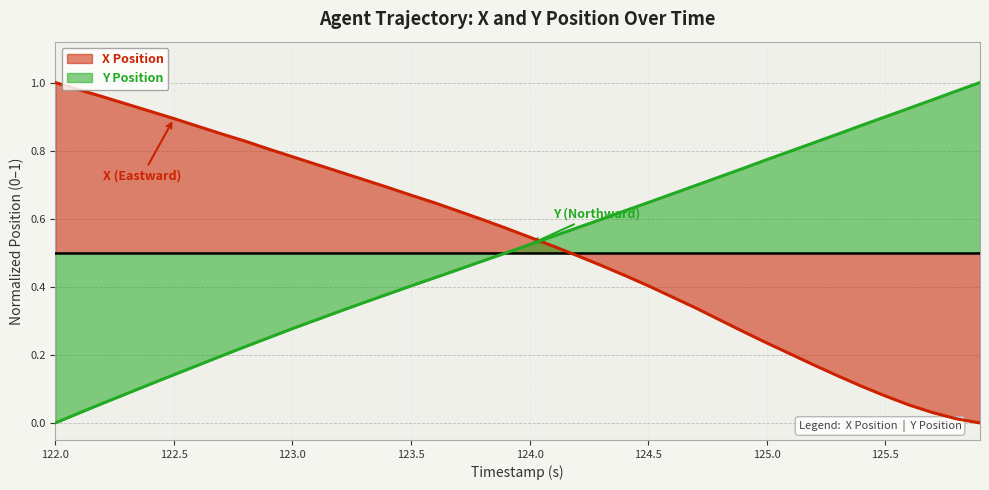

The Y Position series shows 0.1 at 122.5. True or false?

True